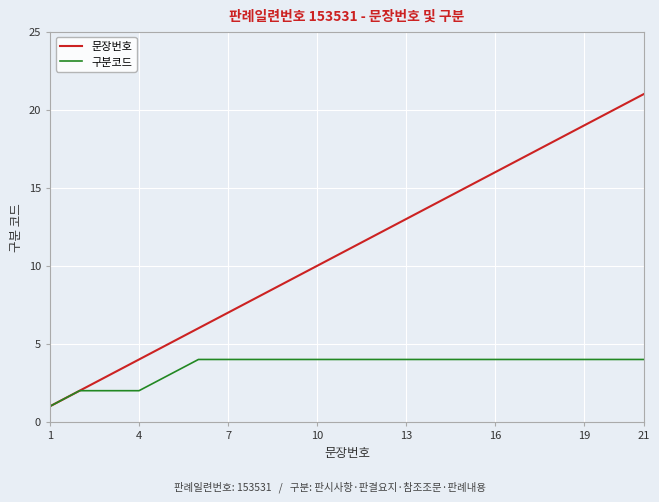

What is the maximum value shown in the chart?

21